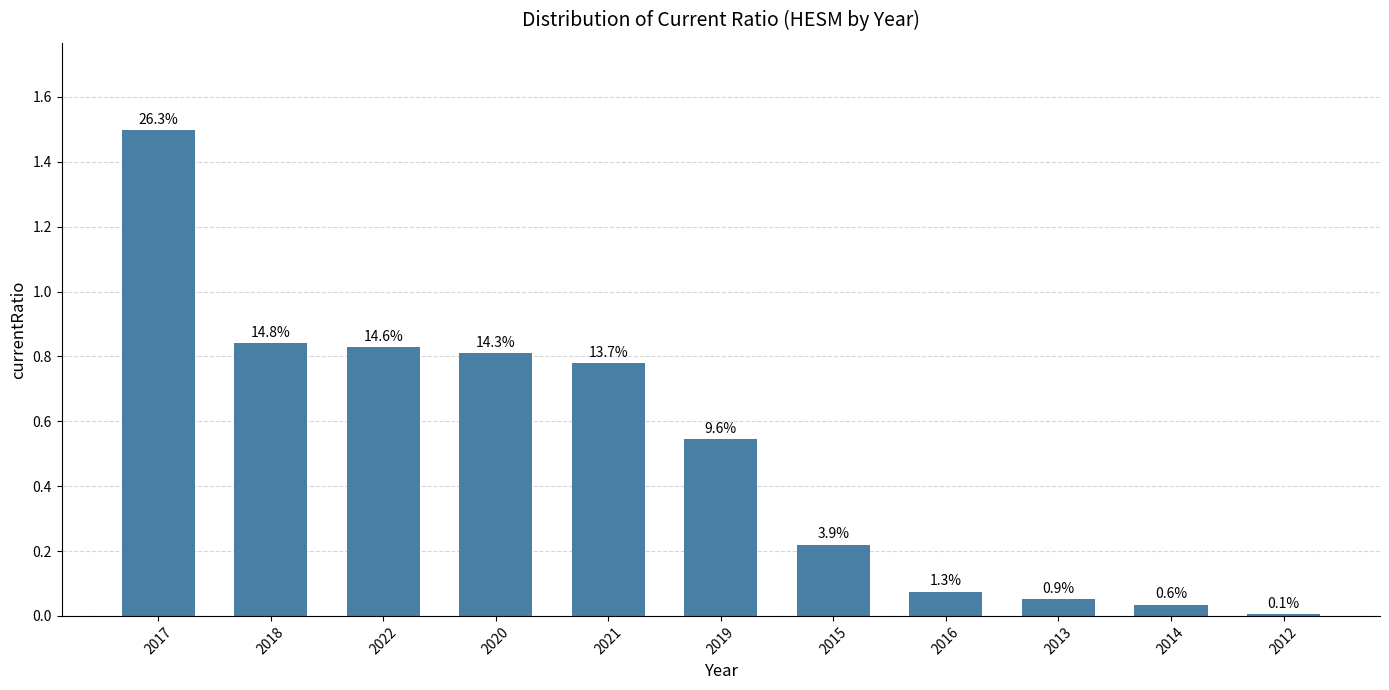

List the labels in order of value, smallest first.

2012, 2014, 2013, 2016, 2015, 2019, 2021, 2020, 2022, 2018, 2017